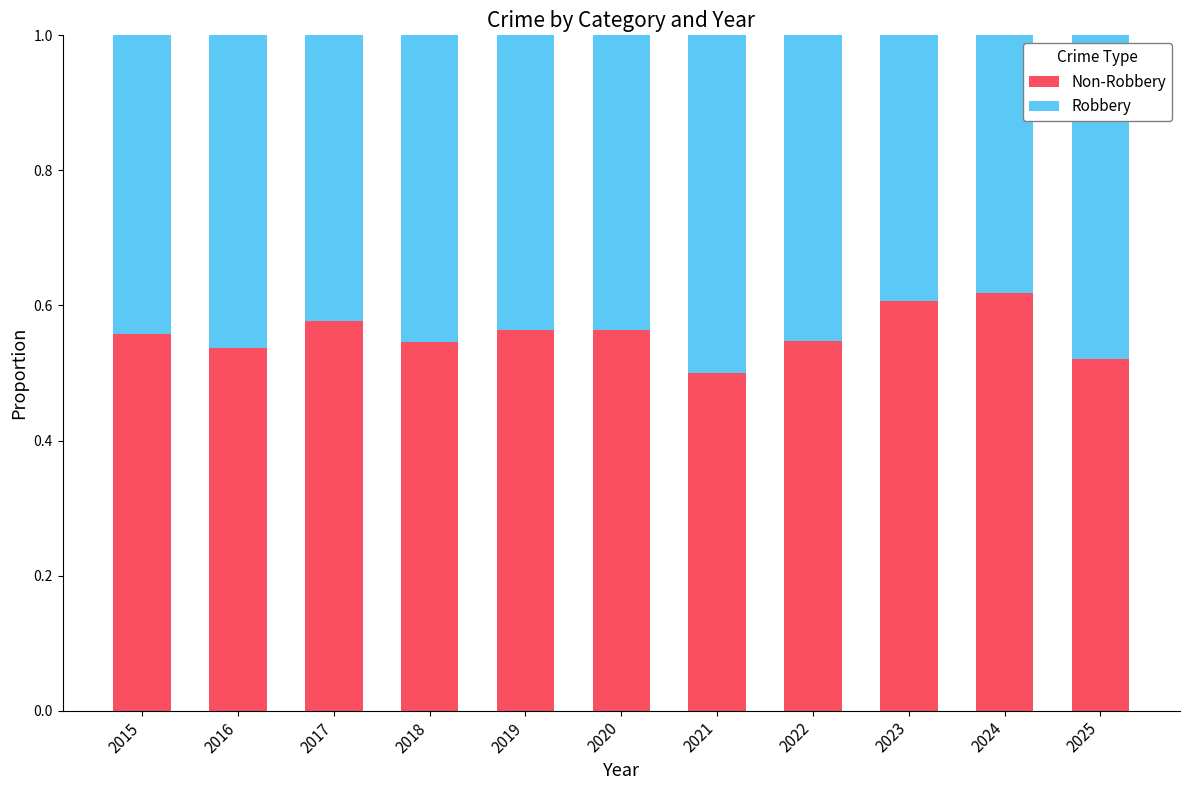

What is the total value across all series at 2016?

1.0